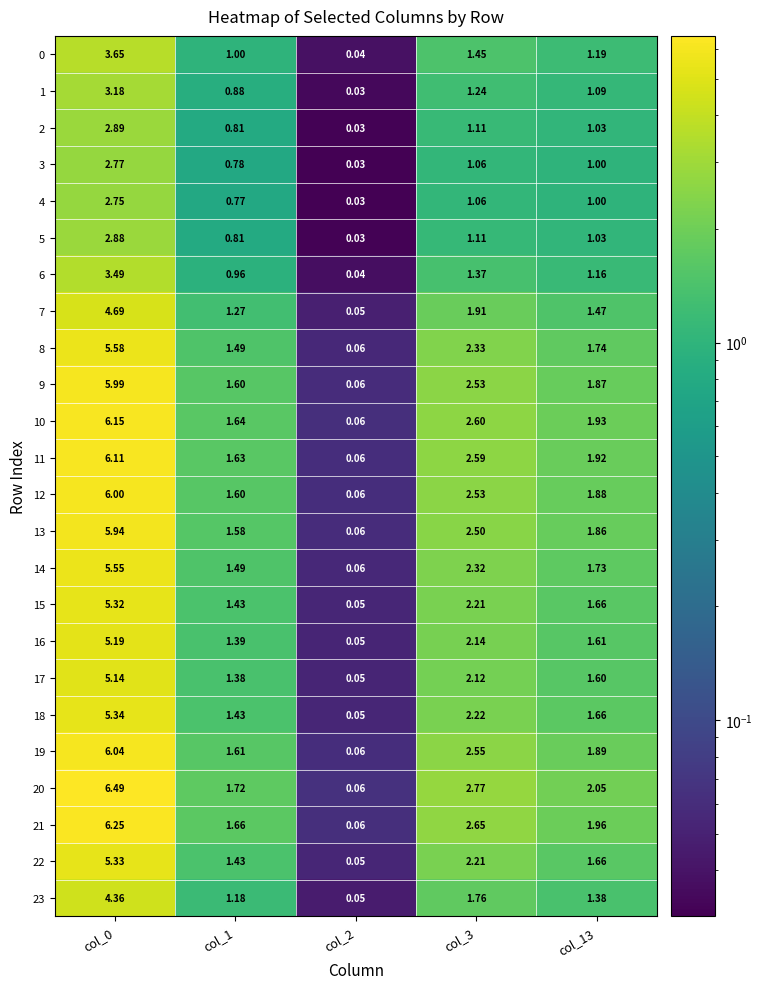

Is the value of 10 at col_1 greater than the value of 9 at col_2?

Yes